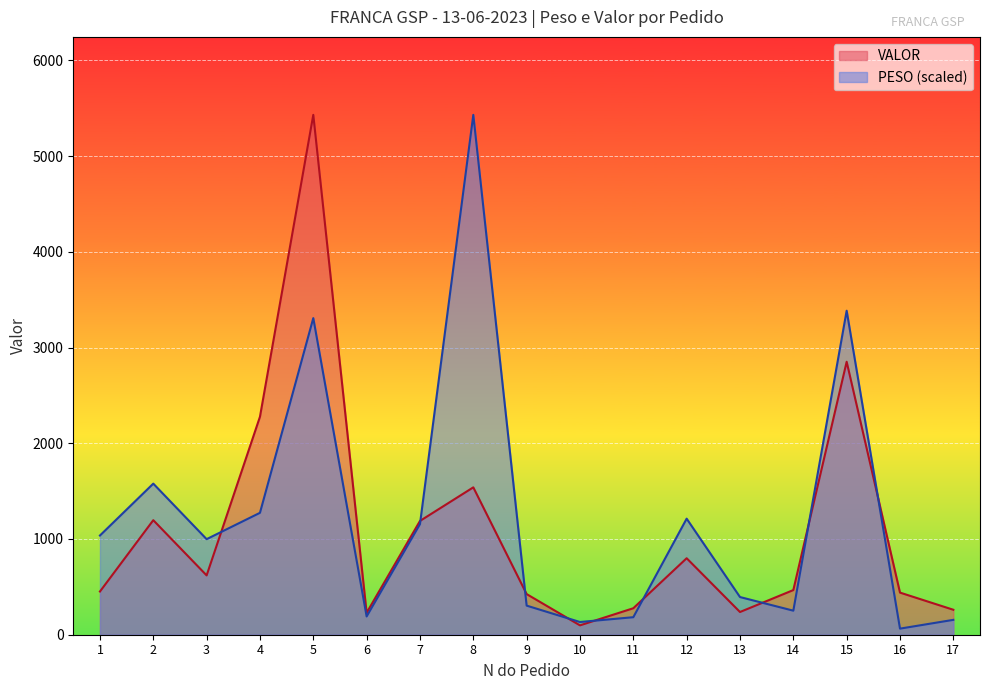

At which category does VALOR reach its first local valley?

3